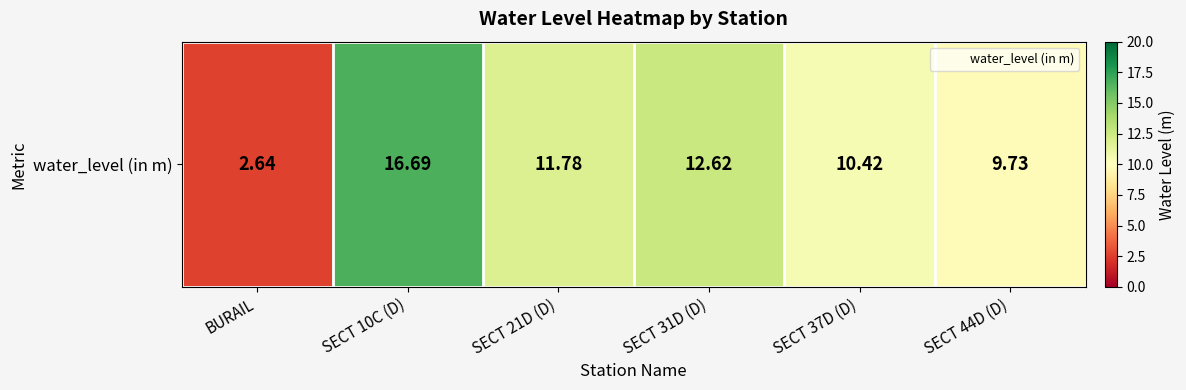

Read the value at SECT 37D (D).

10.4